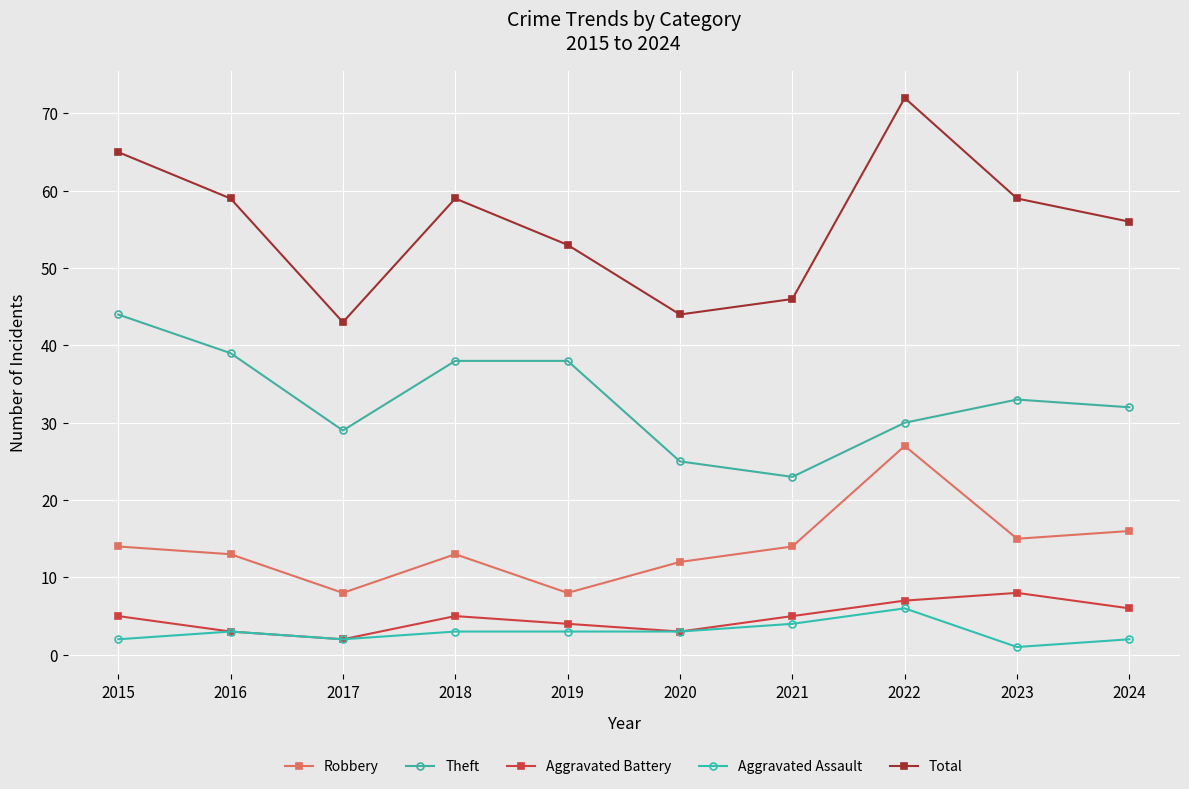

True or false: Robbery has more than 0 points higher than both neighbors.

True